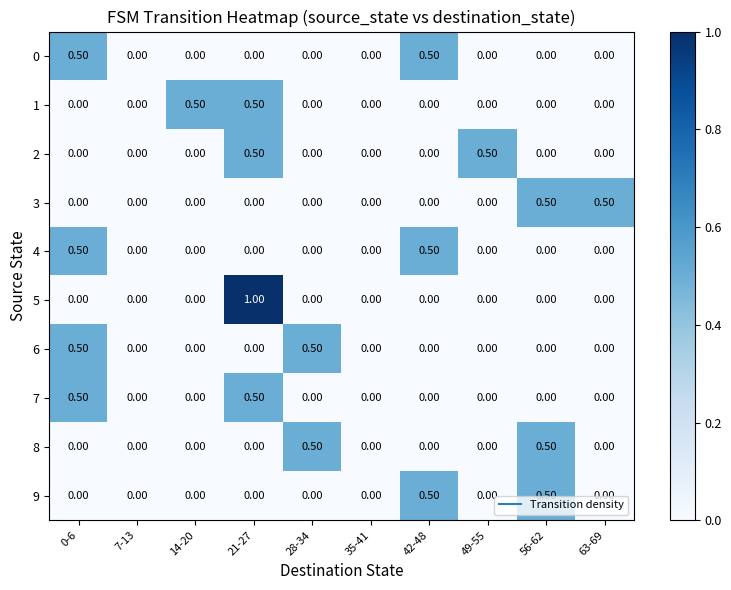

Which series has the largest range (max minus min)?

5